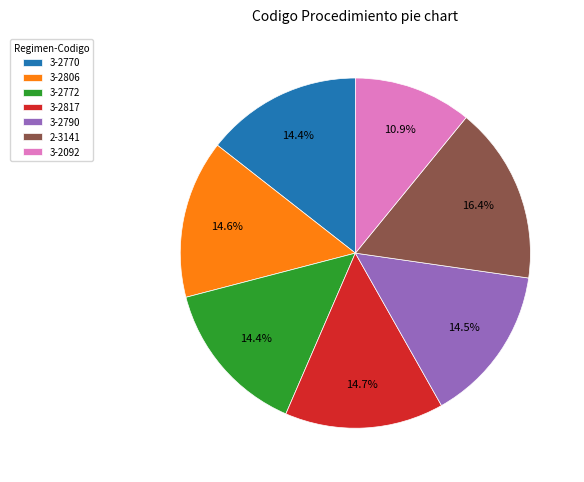

Does 3-2806 account for over 50% of the chart?

No